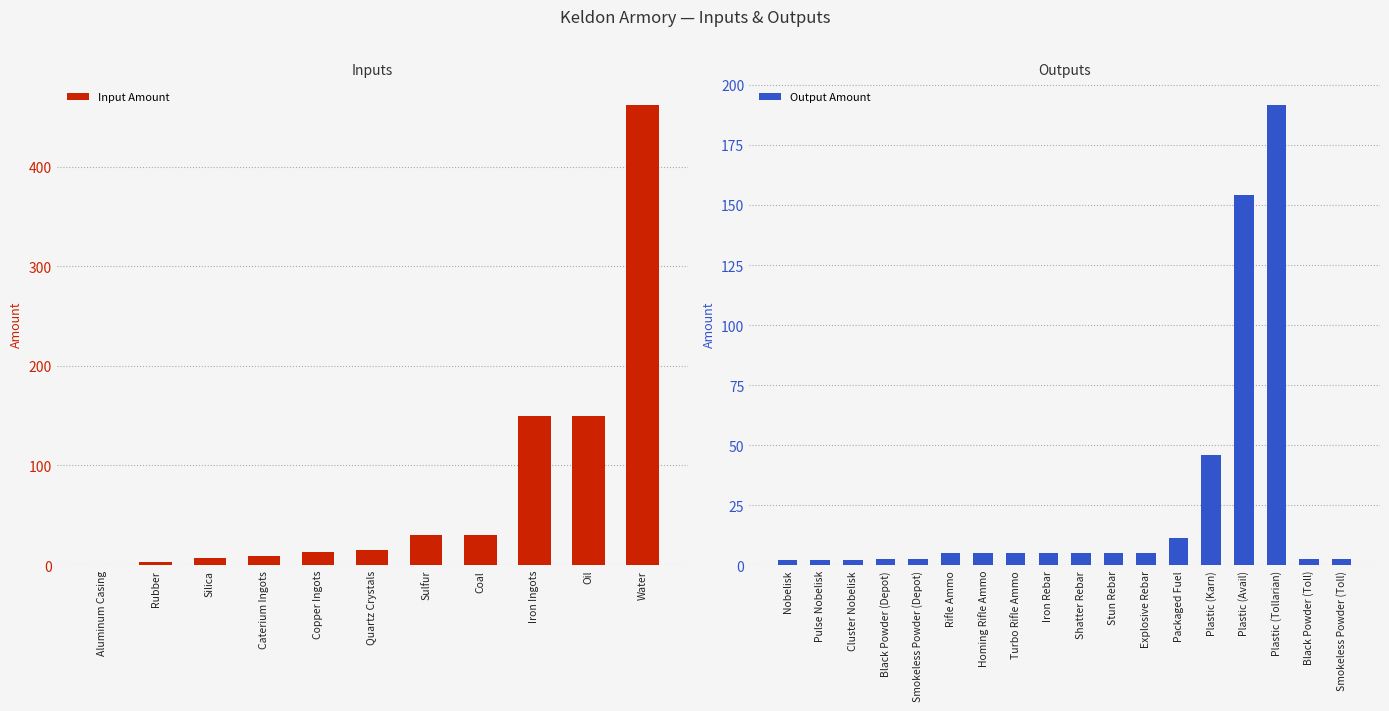

What is the greatest value displayed?

461.4